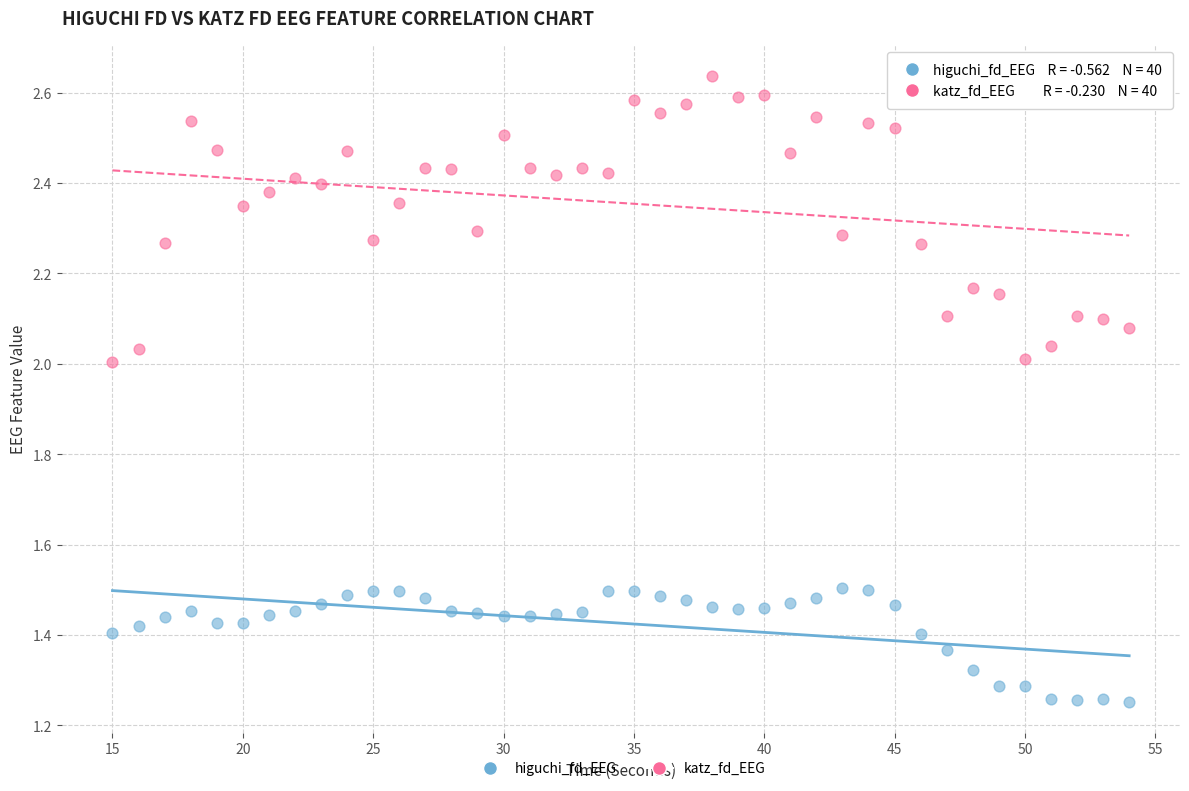

Which series has the largest Y range (max minus min)?

katz_fd_EEG